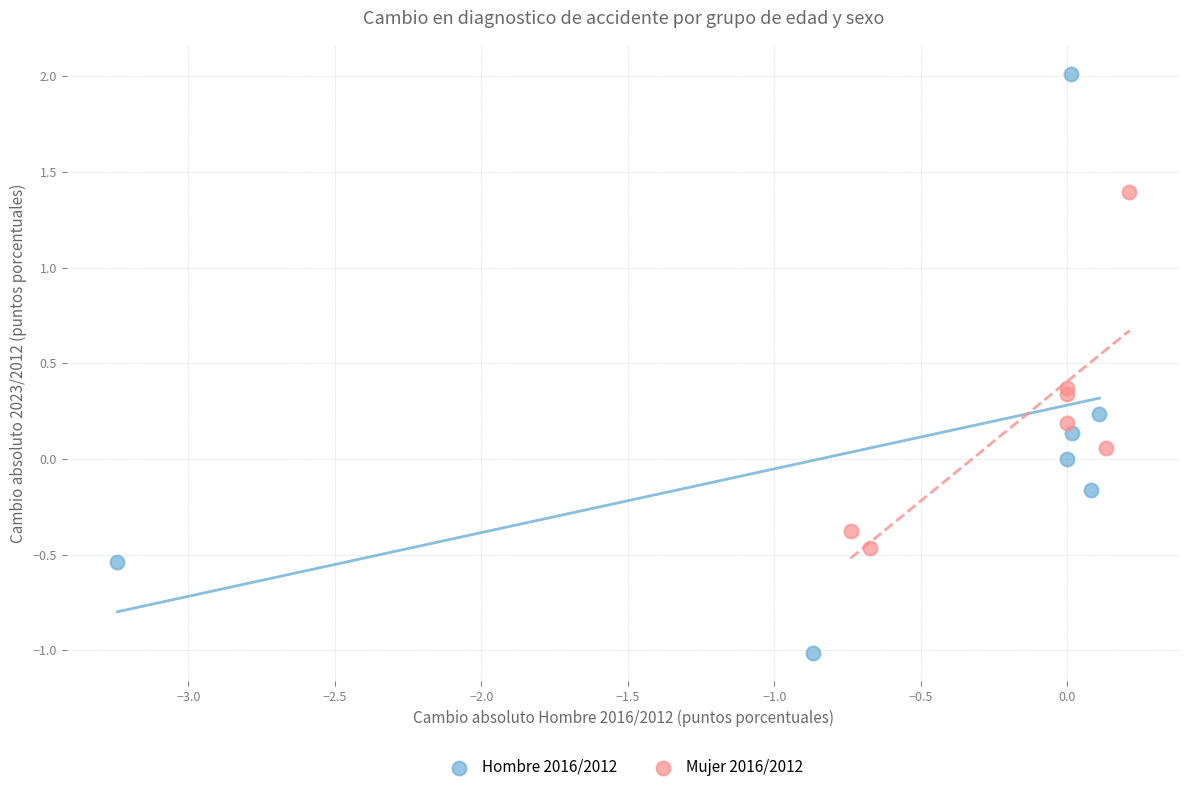

Which series reaches the minimum Y coordinate?

Hombre 2016/2012